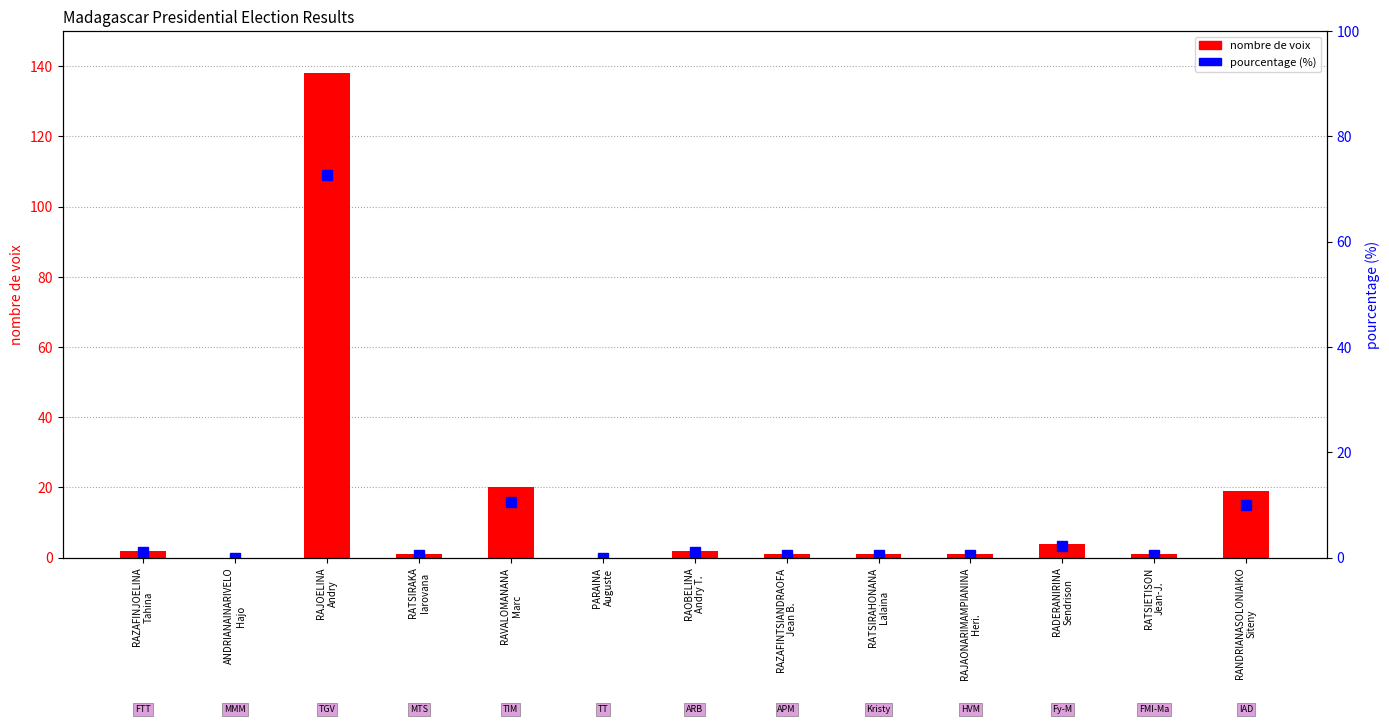

Reading left to right, transcribe all the data shown in this chart.

nombre de voix: RAZAFINJOELINA
Tahina=2.0	ANDRIANAINARIVELO
Hajo=0.0	RAJOELINA
Andry=138.0	RATSIRAKA
Iarovana=1.0	RAVALOMANANA
Marc=20.0	PARAINA
Auguste=0.0	RAOBELINA
Andry T.=2.0	RAZAFINTSIANDRAOFA
Jean B.=1.0	RATSIRAHONANA
Lalaina=1.0	RAJAONARIMAMPIANINA
Heri.=1.0	RADERANIRINA
Sendrison=4.0	RATSIETISON
Jean-J.=1.0	RANDRIANASOLONIAIKO
Siteny=19.0
pourcentage (%): RAZAFINJOELINA
Tahina=1.1	ANDRIANAINARIVELO
Hajo=0.0	RAJOELINA
Andry=72.6	RATSIRAKA
Iarovana=0.5	RAVALOMANANA
Marc=10.5	PARAINA
Auguste=0.0	RAOBELINA
Andry T.=1.1	RAZAFINTSIANDRAOFA
Jean B.=0.5	RATSIRAHONANA
Lalaina=0.5	RAJAONARIMAMPIANINA
Heri.=0.5	RADERANIRINA
Sendrison=2.1	RATSIETISON
Jean-J.=0.5	RANDRIANASOLONIAIKO
Siteny=10.0